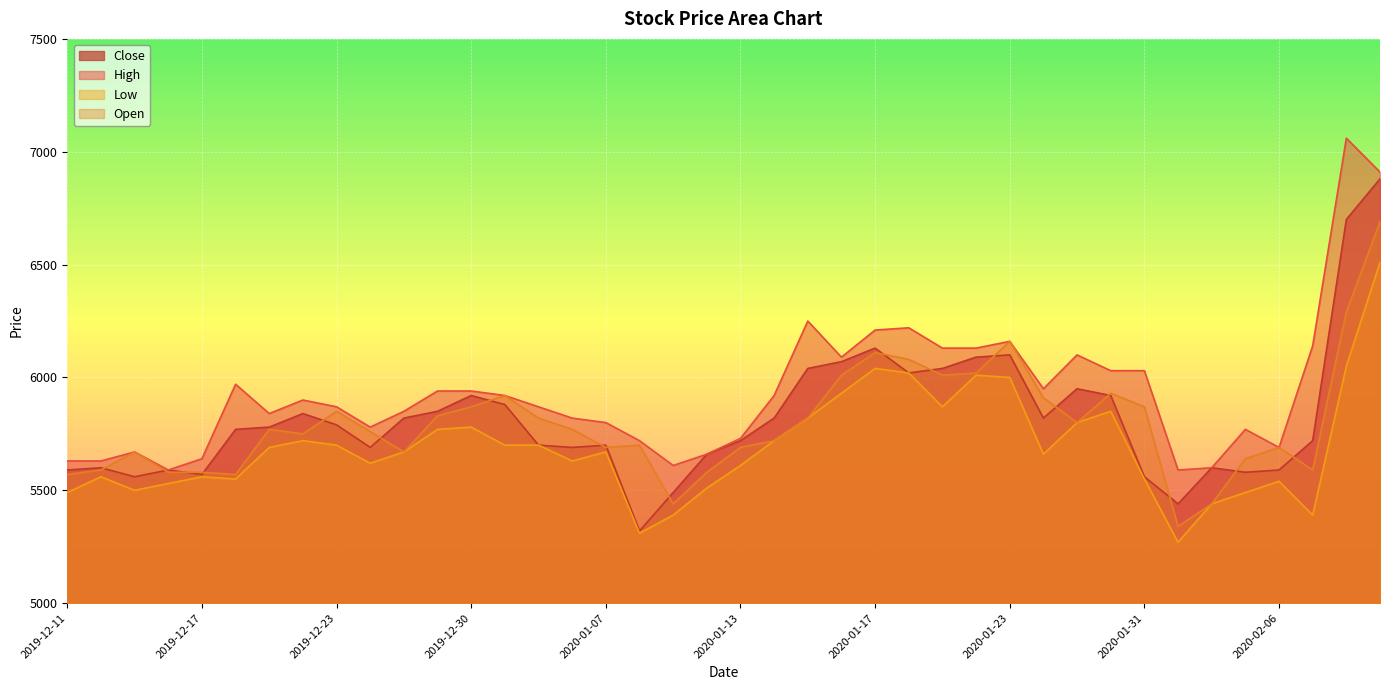

True or false: Close and High intersect in this chart.

False